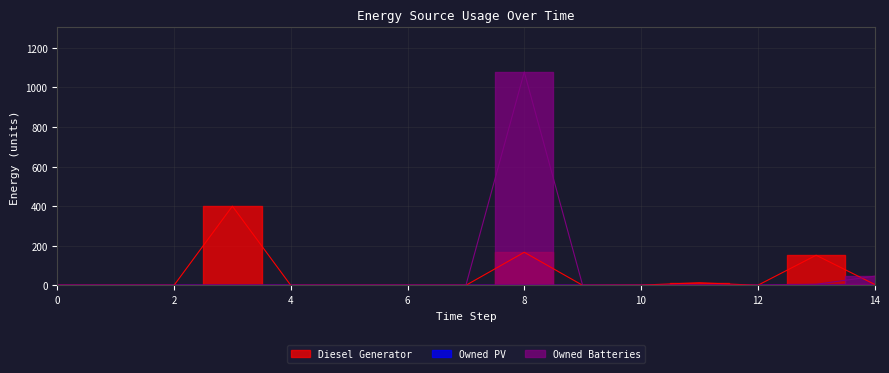

At how many categories does at least one series exceed 200?

2